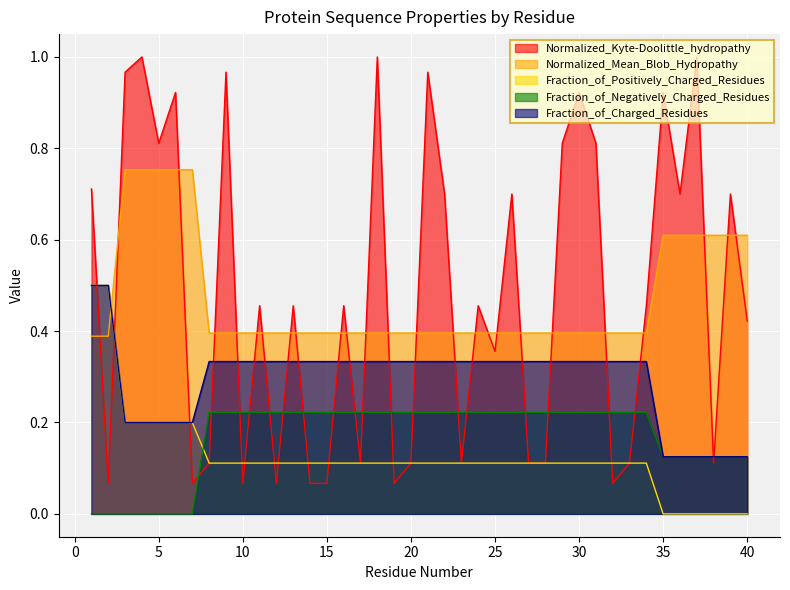

How many data points does each series have?

40